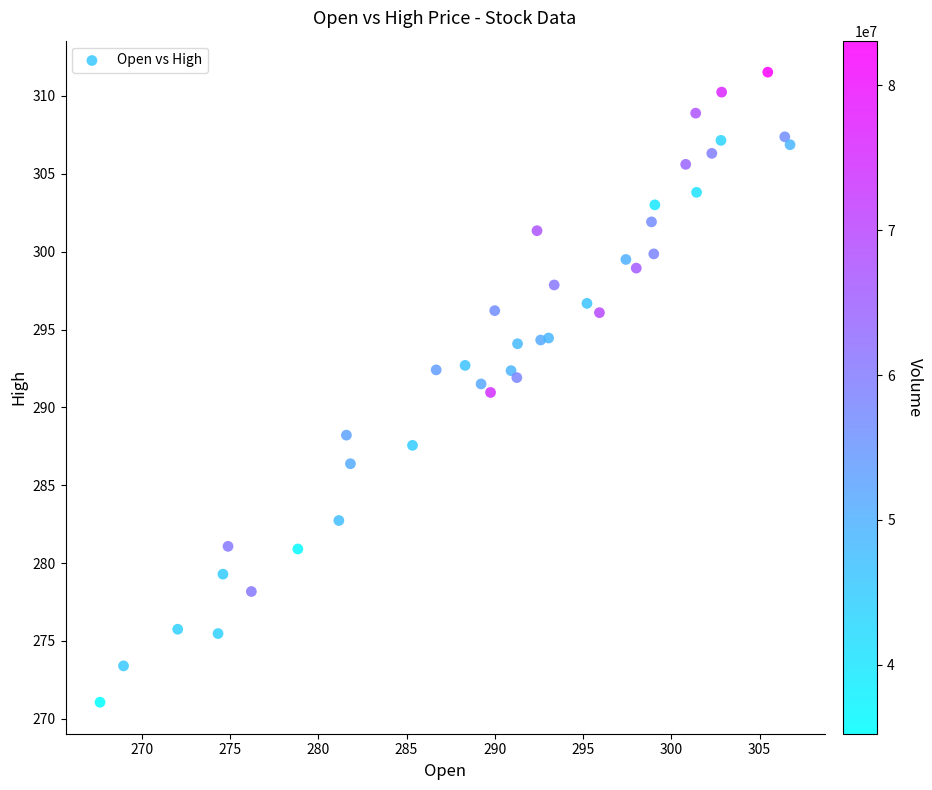

What is the range of Y values (max minus min)?

40.5